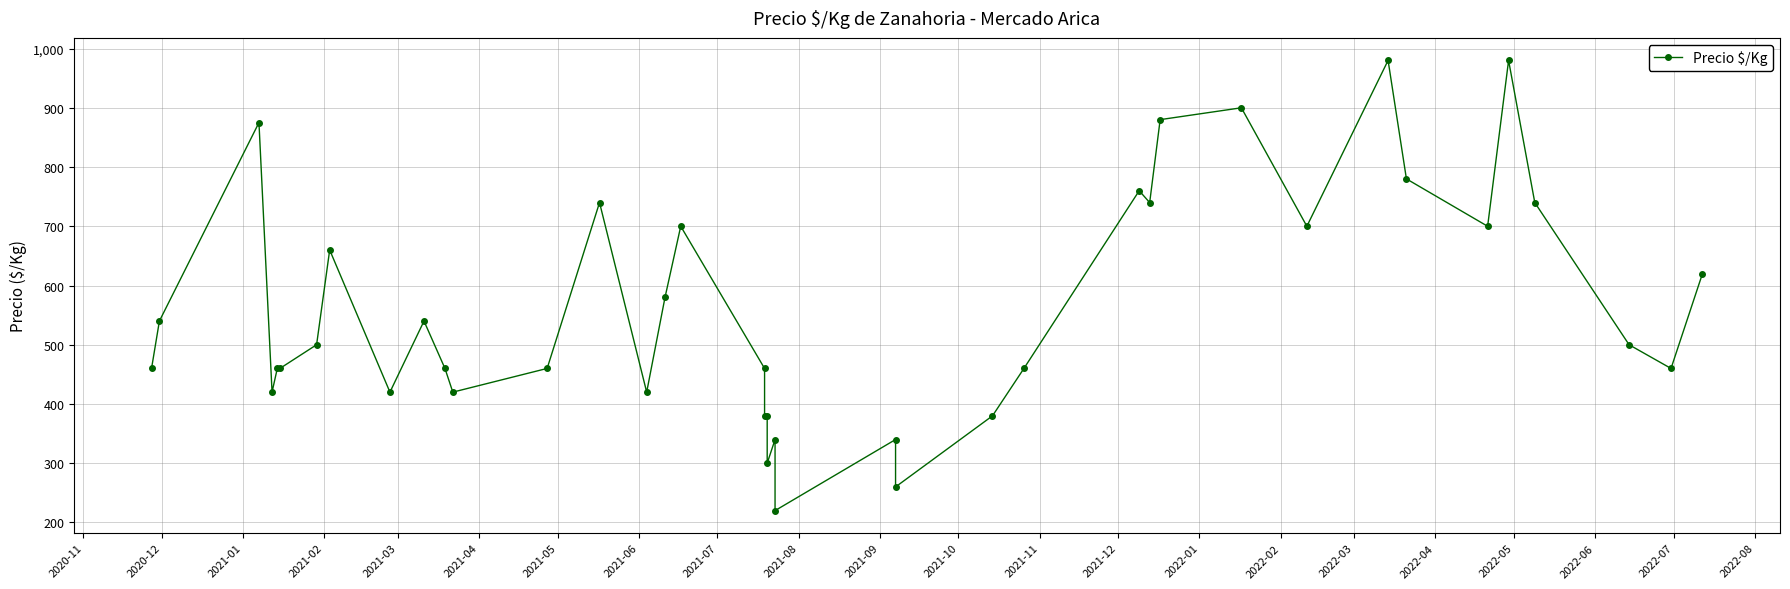

What is the value of the 20th point from the left?

380